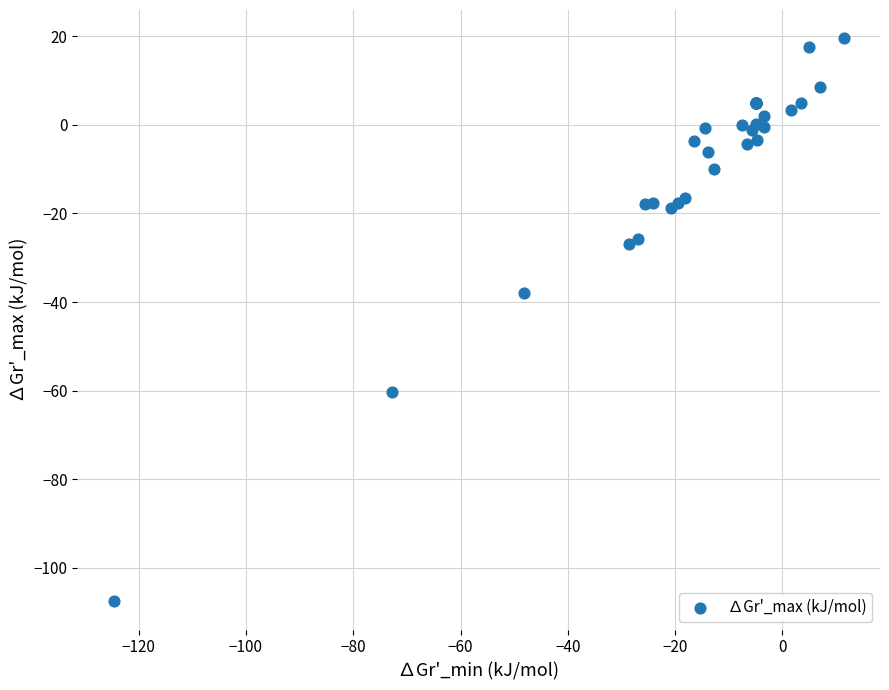

What Y value in the scatter plot is closest to -44?

-38.0